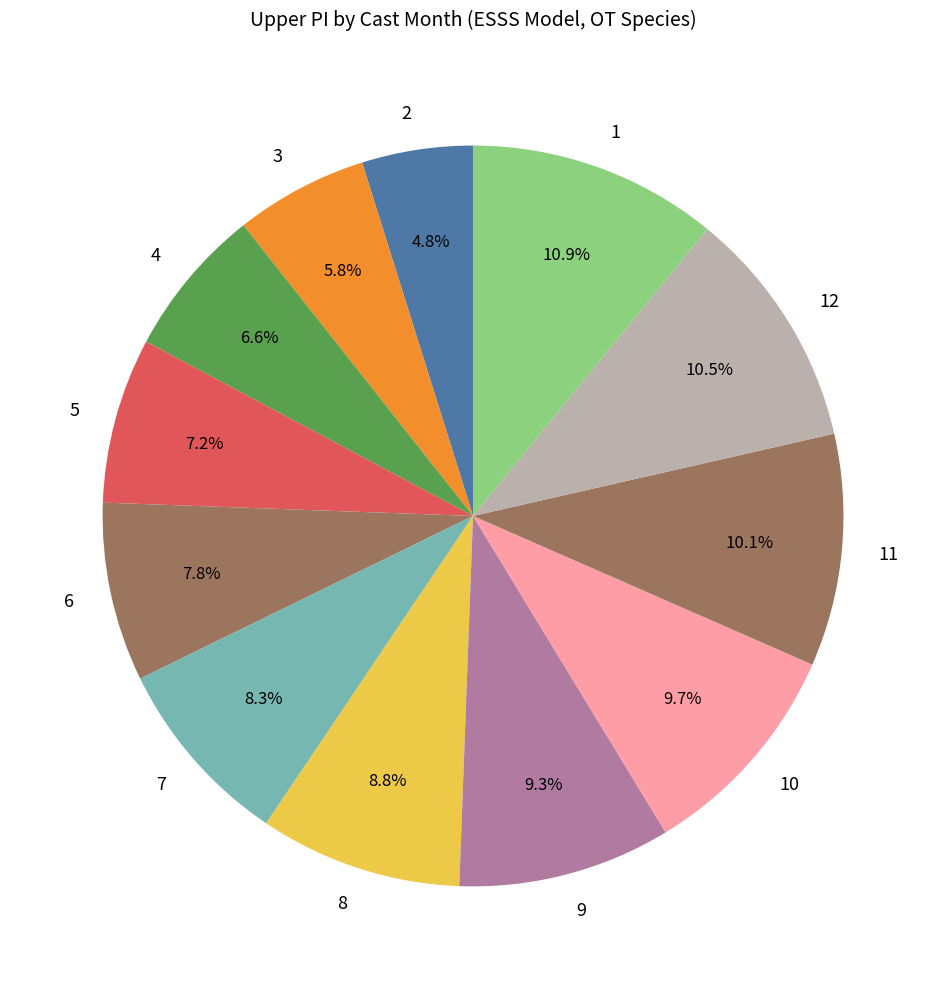

Which category has the smallest portion of the pie?

2